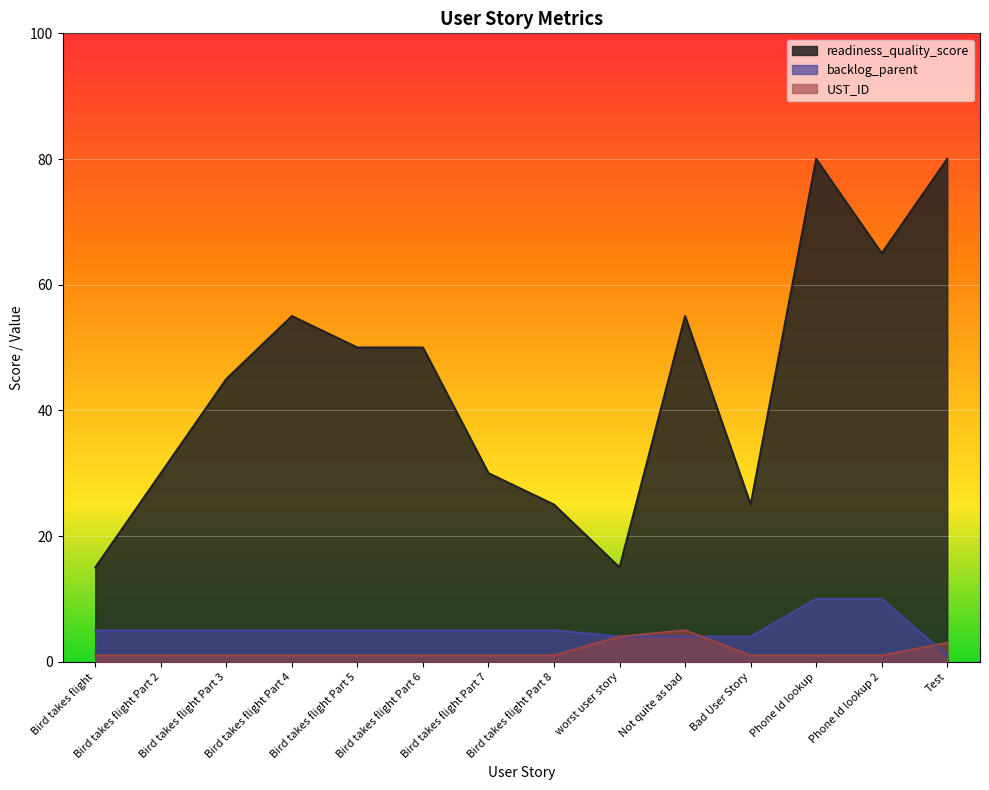

What is the value of the UST_ID point at the 1st from the left?

1